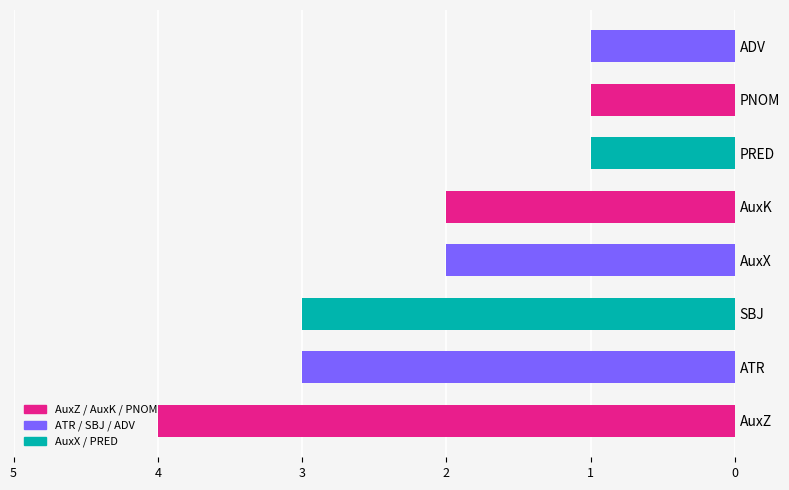

What is the change in value from AuxZ to PRED?

-3